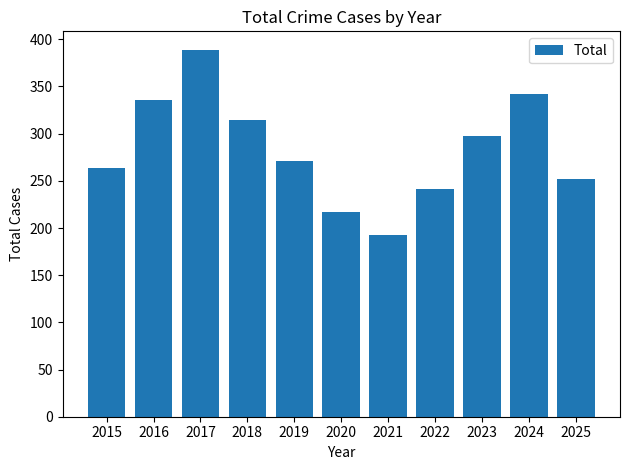

What is the change in value from 2018 to 2021?

-122